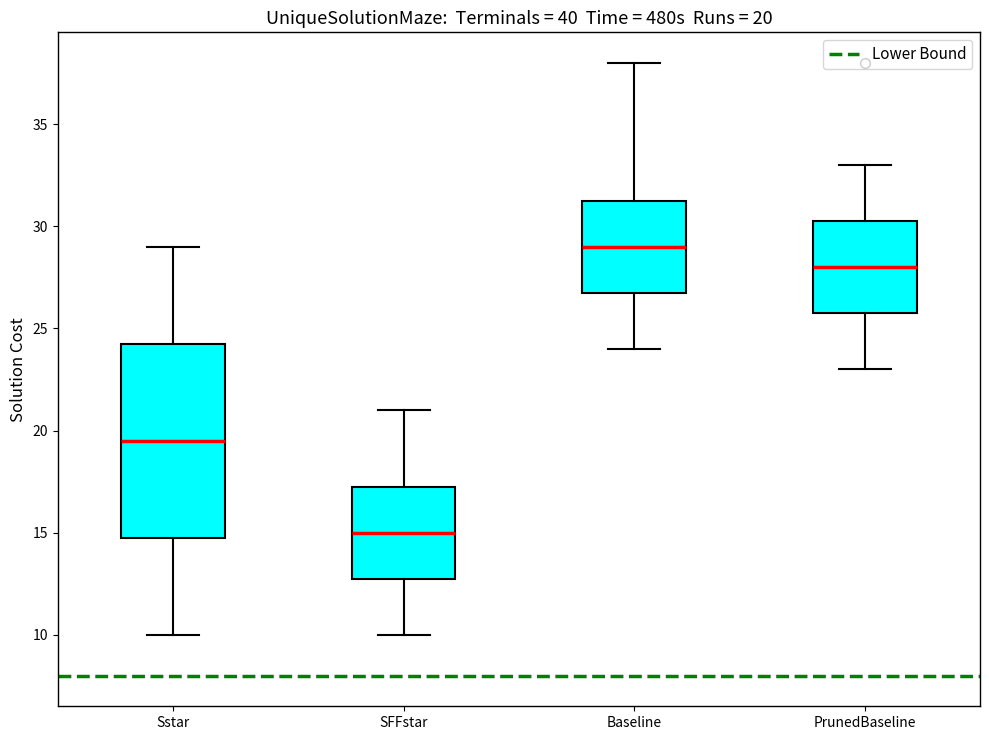

Which box is the tallest, from its lower edge to its upper edge?

Sstar